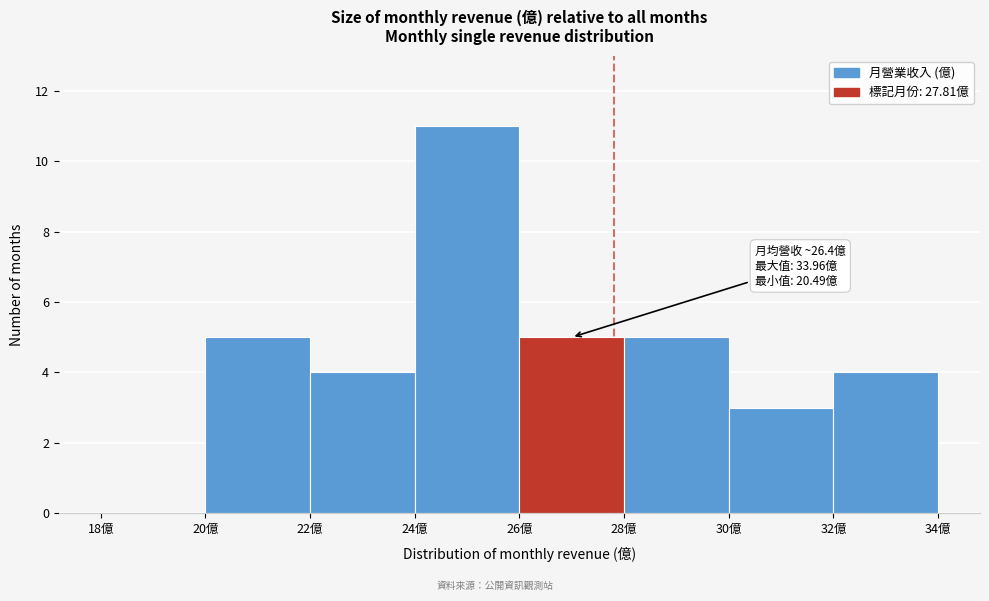

Over which range of the x-axis is the bar tallest?

24 to 26